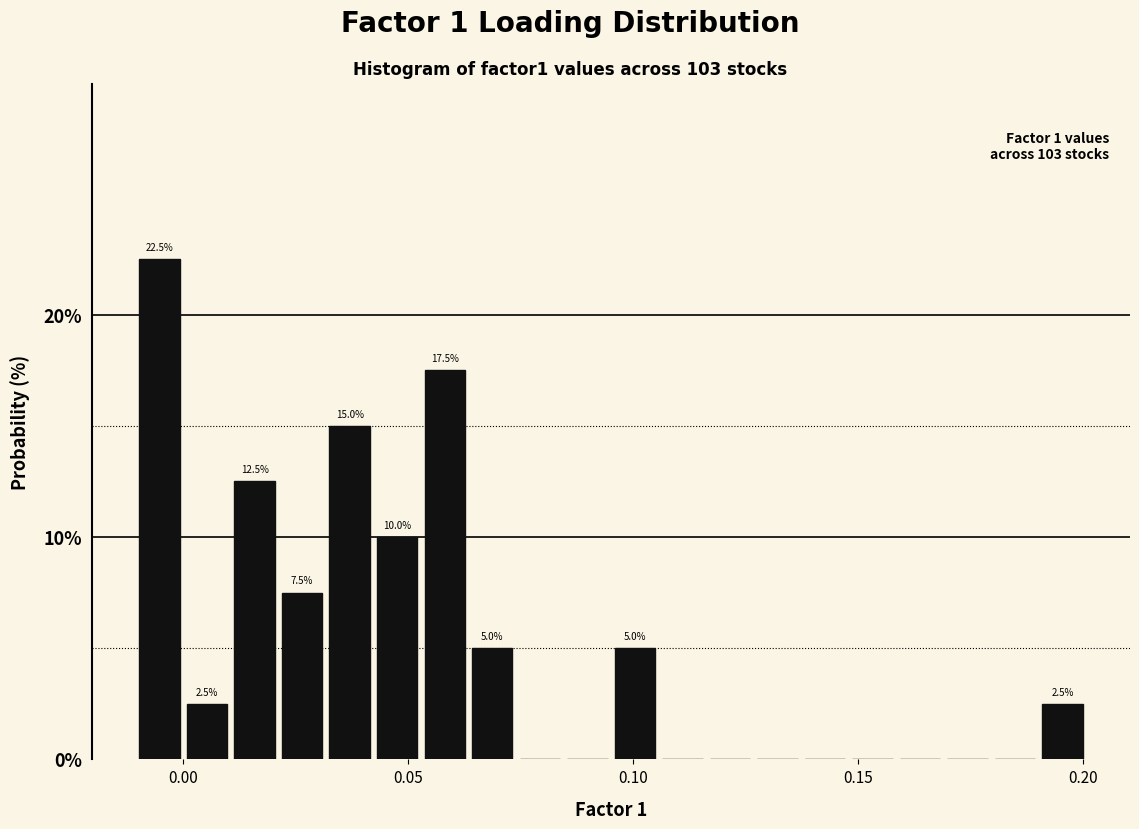

Around what value on the x-axis is the tallest bar? Give the approximate position of its centre, as read against the axis.

-0.005